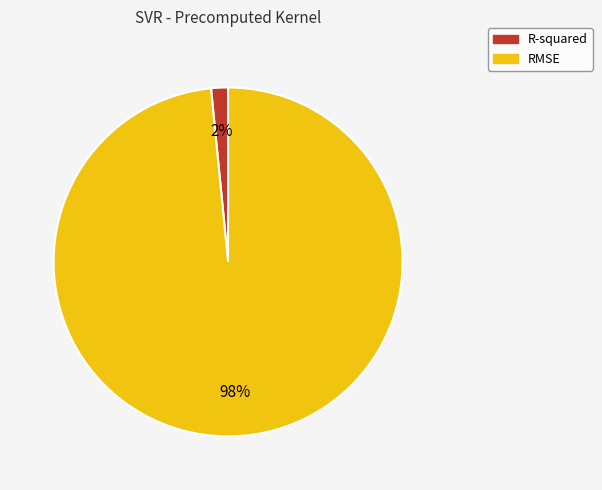

Which category has the smallest portion of the pie?

R-squared